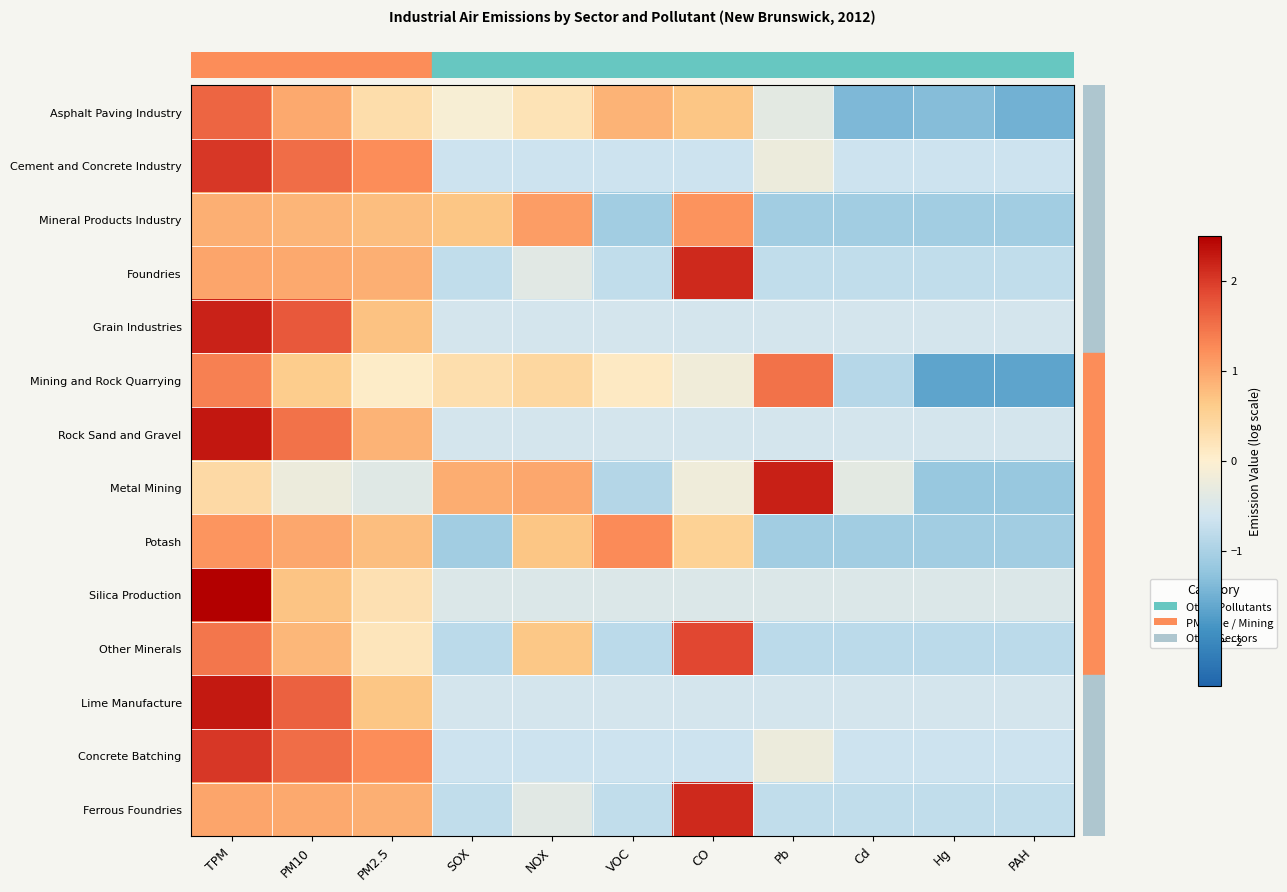

Which category has the highest value across all series?

TPM